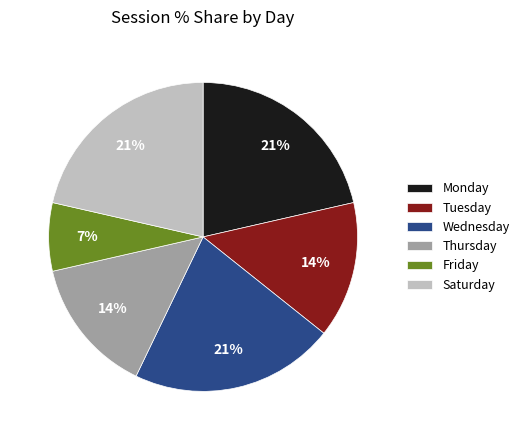

Count the number of slices in the pie.

6